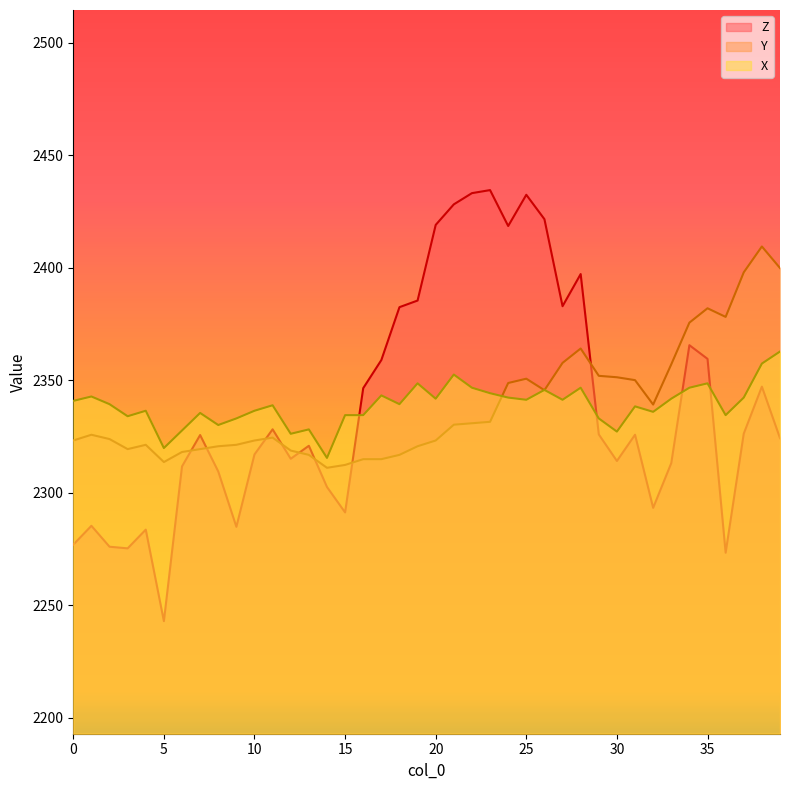

At which category is the sum across all series the highest?

25